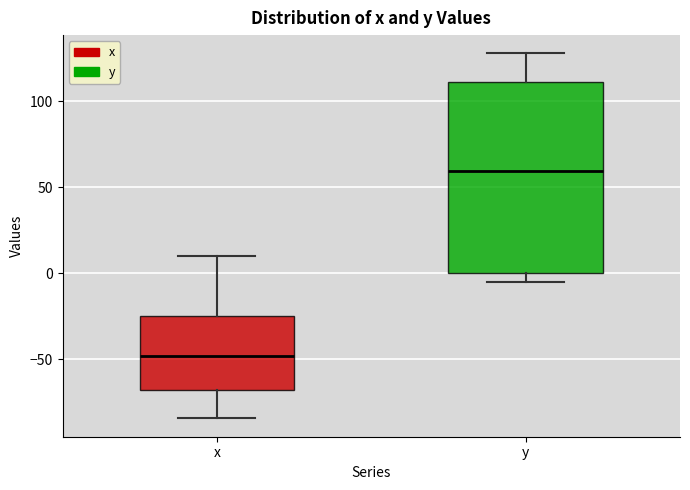

Where does the median line of the box for x sit on the y-axis? The values are not printed on the chart, so give them approximately, as read against the axis.

-50